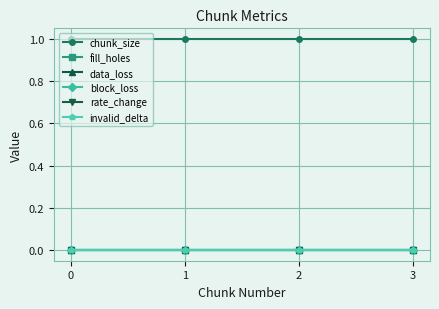

What is the total value across all series at 2?

1